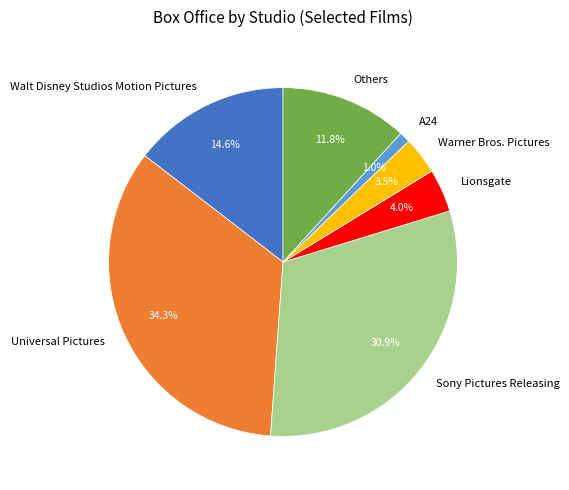

What is the largest slice in the pie chart?

Universal Pictures